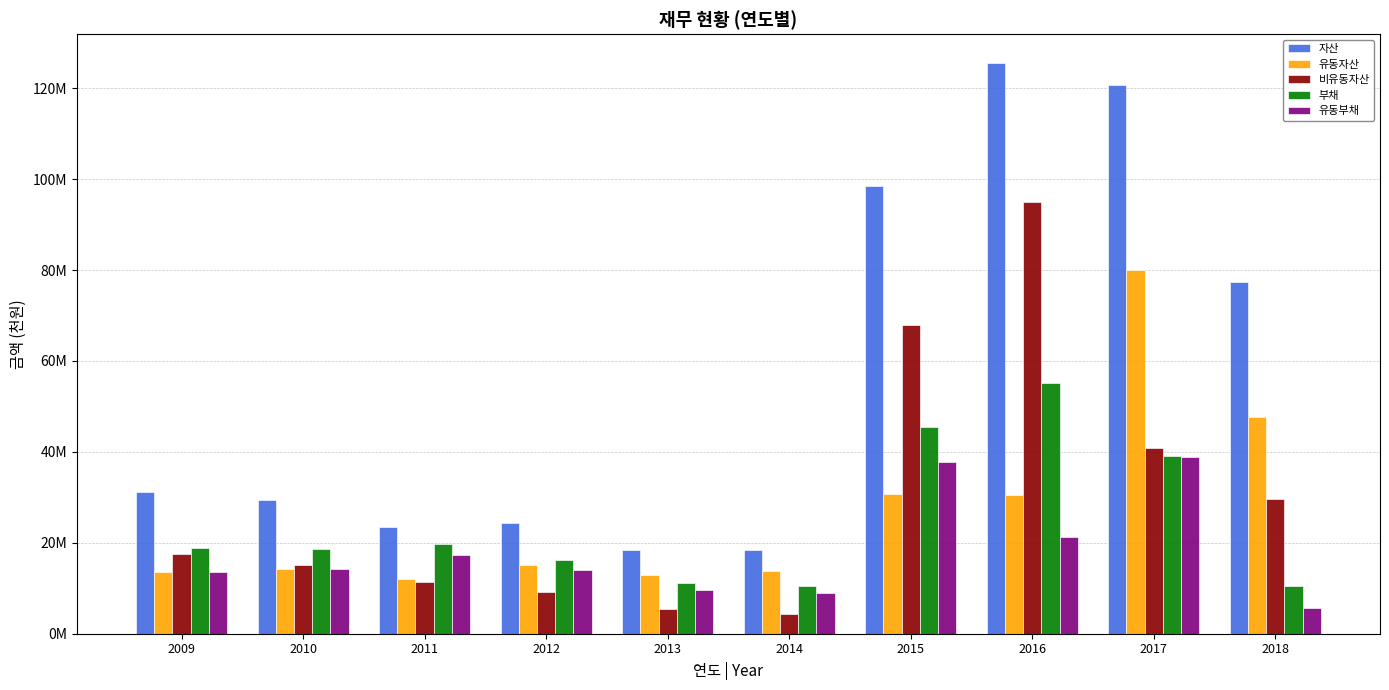

Are the bars horizontal?

No